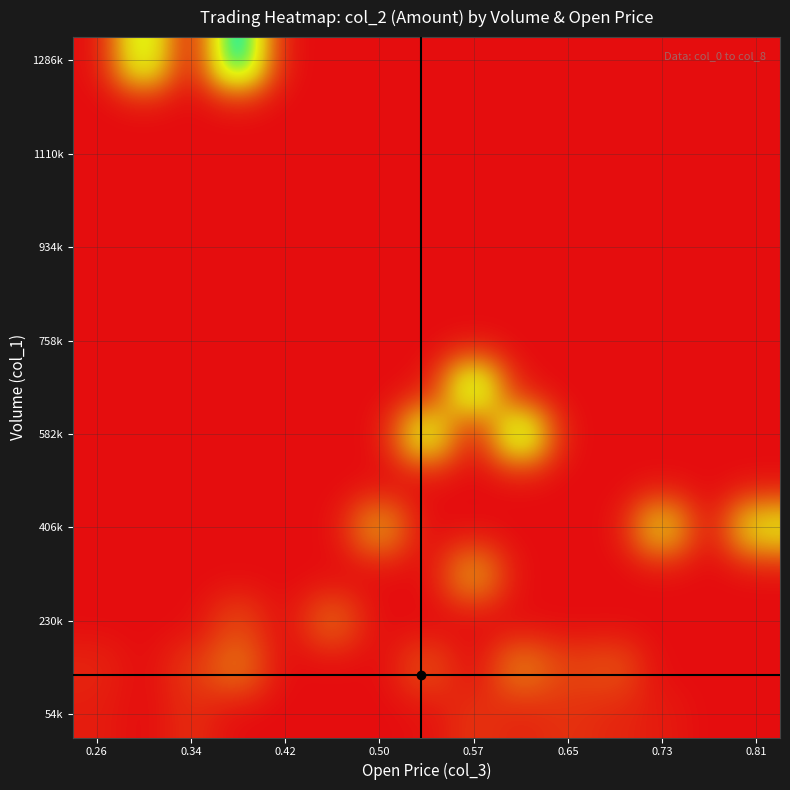

At how many categories does at least one series exceed 0?

13